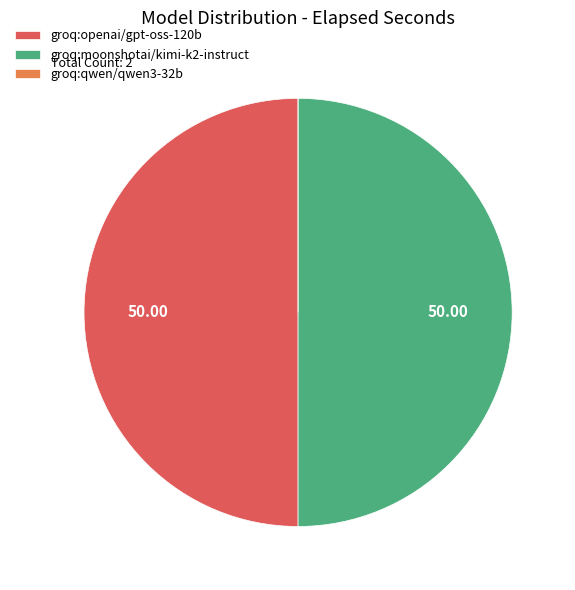

Combined, do groq:openai/gpt-oss-120b and groq:moonshotai/kimi-k2-instruct account for over 50%?

Yes